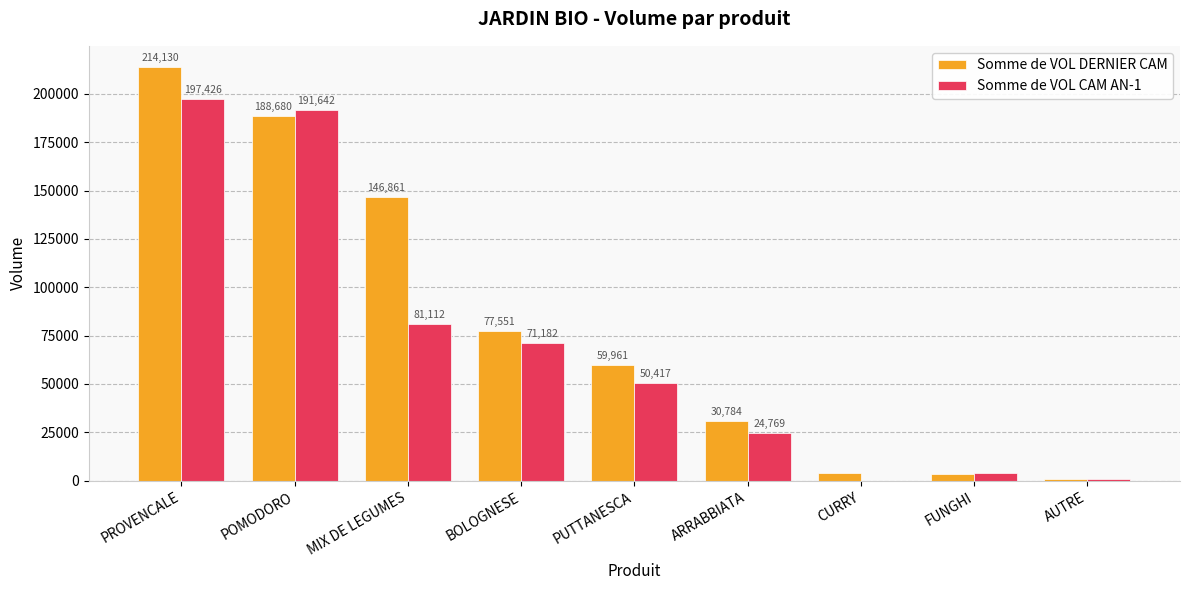

True or false: Somme de VOL DERNIER CAM has a value of 146861.3 at MIX DE LEGUMES.

True